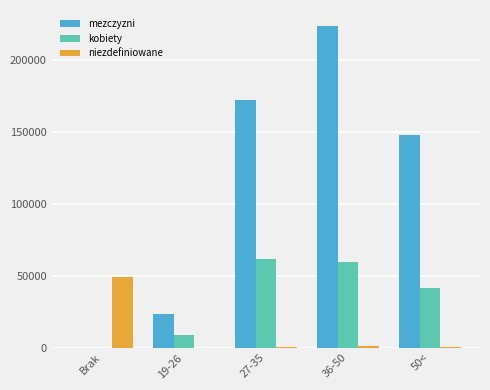

The value of kobiety at 19-26 is 8587. True or false?

True